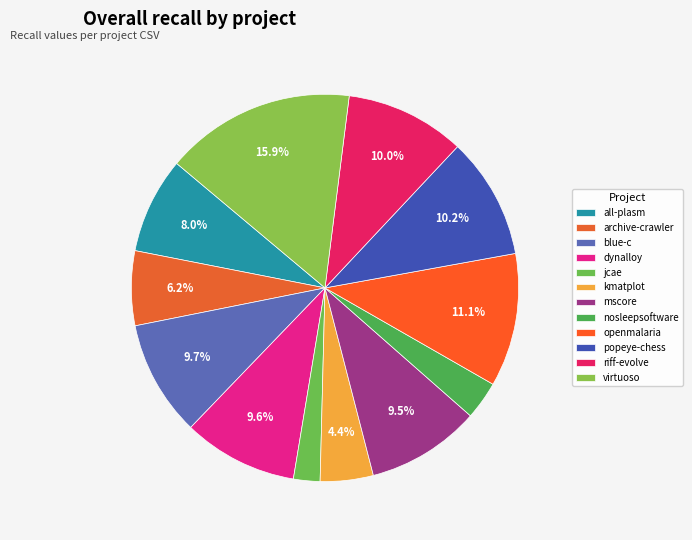

How many segments does this pie chart have?

12